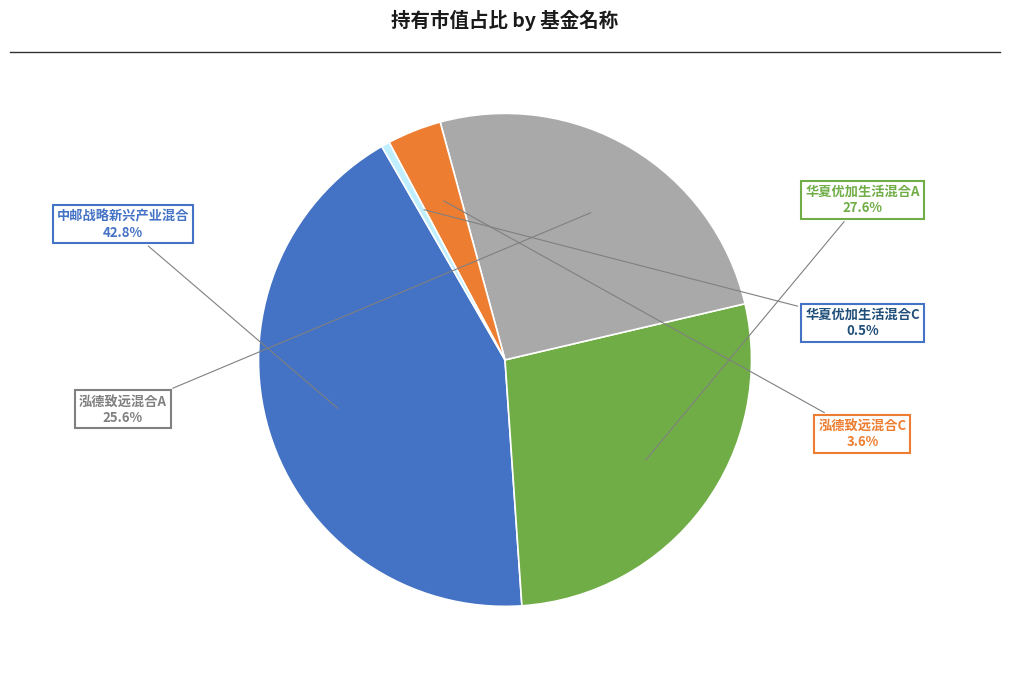

Is there a majority slice in this chart?

No